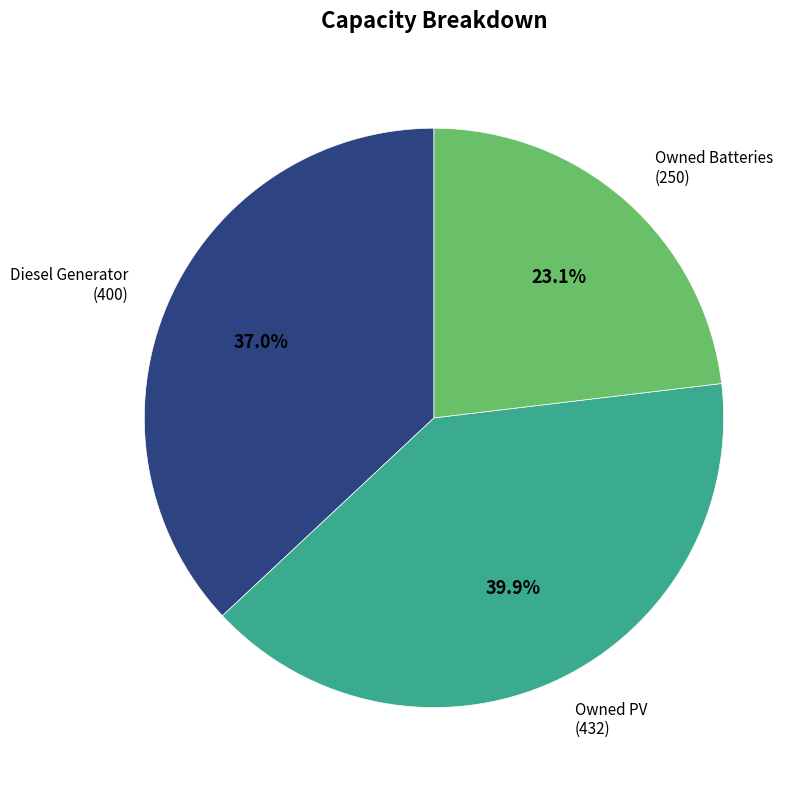

Does any single category account for the majority?

No